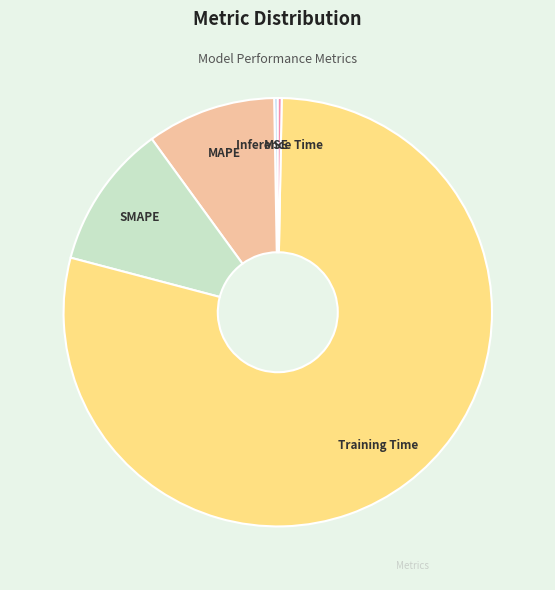

Is Training Time the majority of the pie?

Yes